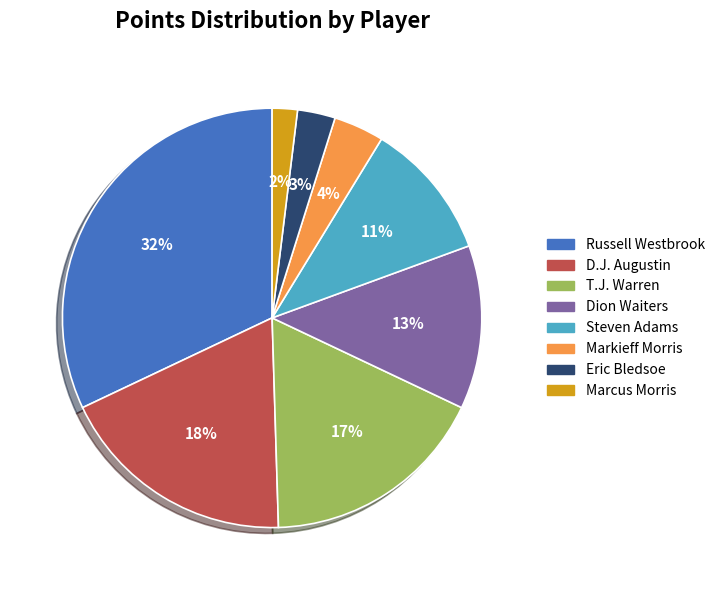

Between Marcus Morris and T.J. Warren, which is larger?

T.J. Warren